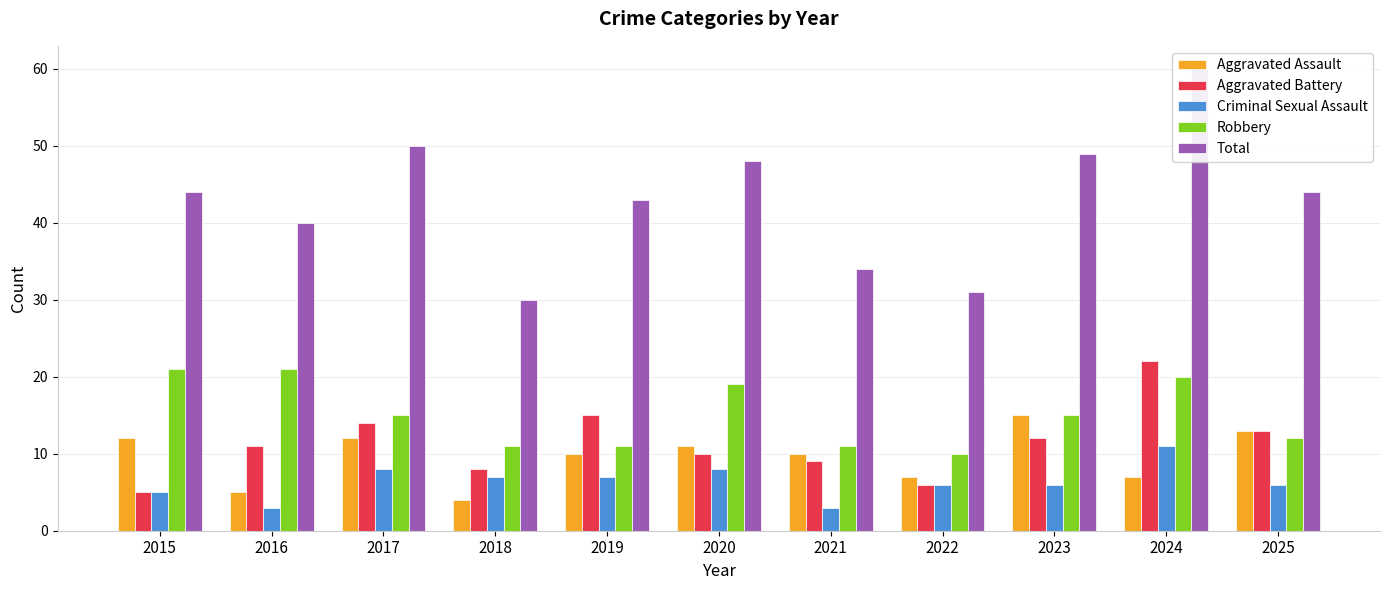

What is the approximate value of Total at 2025, to the nearest 5?

45